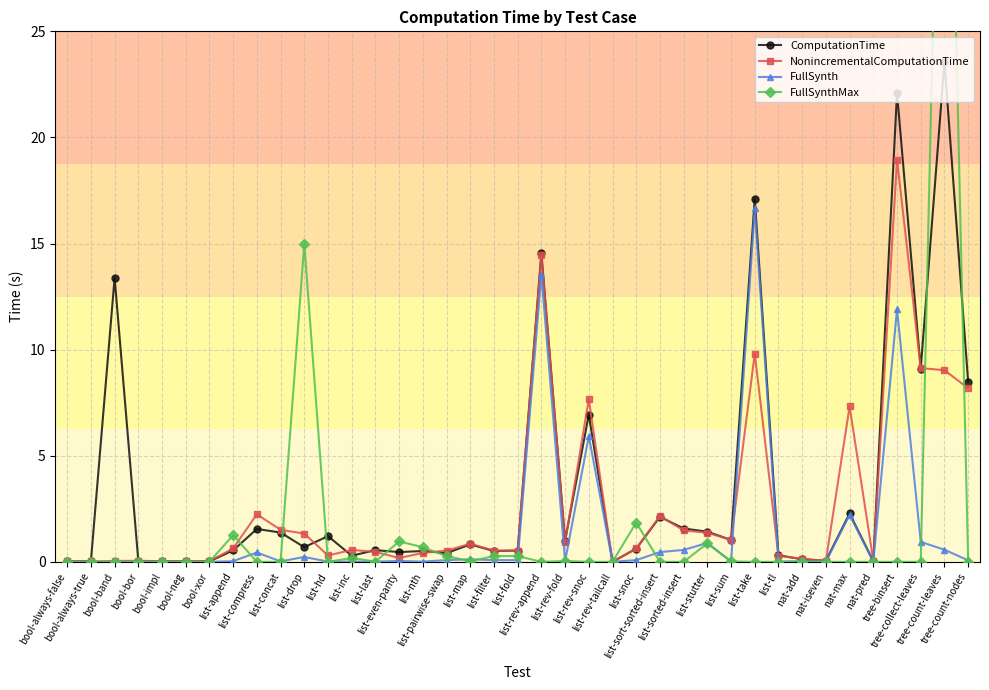

In ComputationTime, how many points are higher than both neighbors (excluding endpoints)?

13